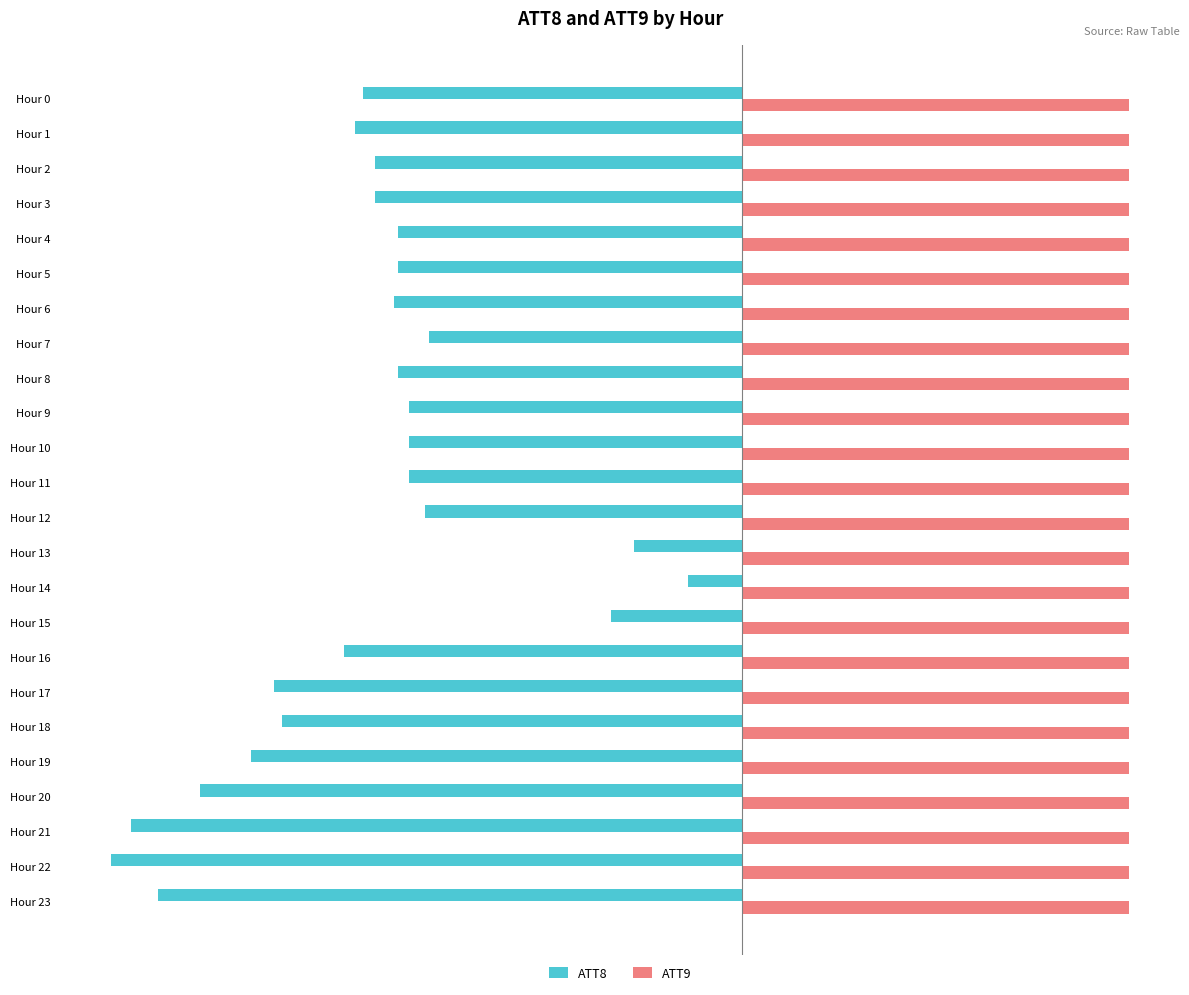

At which category is the sum across all series the highest?

Hour 14